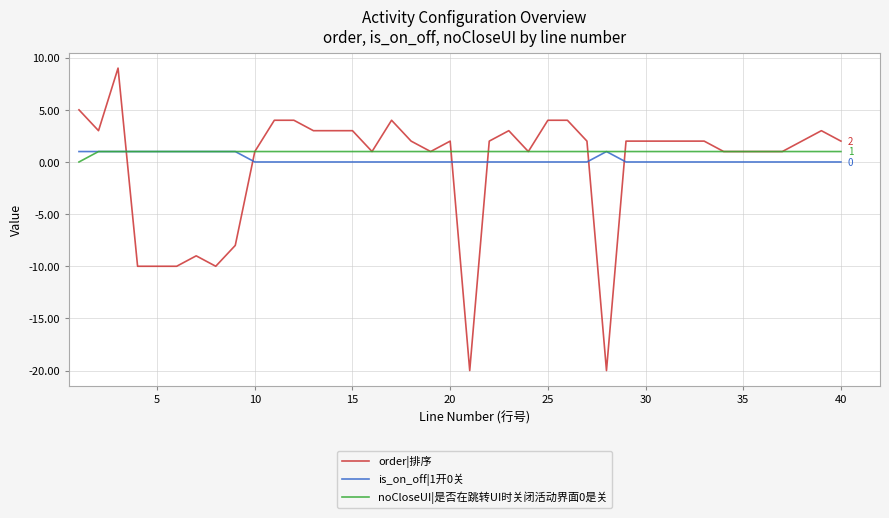

Does the chart have visible grid lines?

Yes